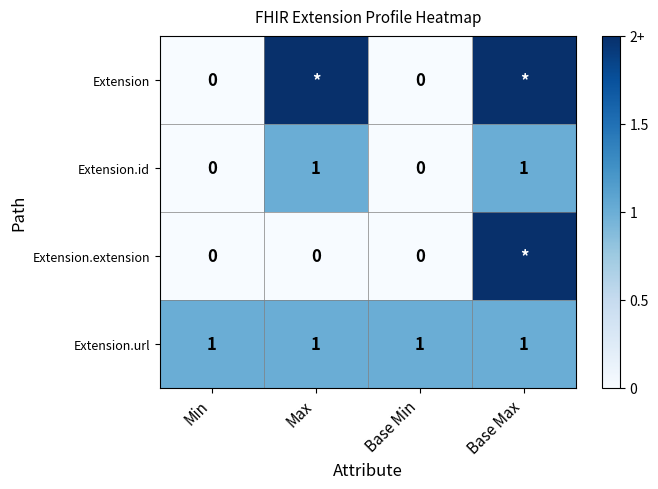

Between Min and Base Max, which is larger?

Base Max